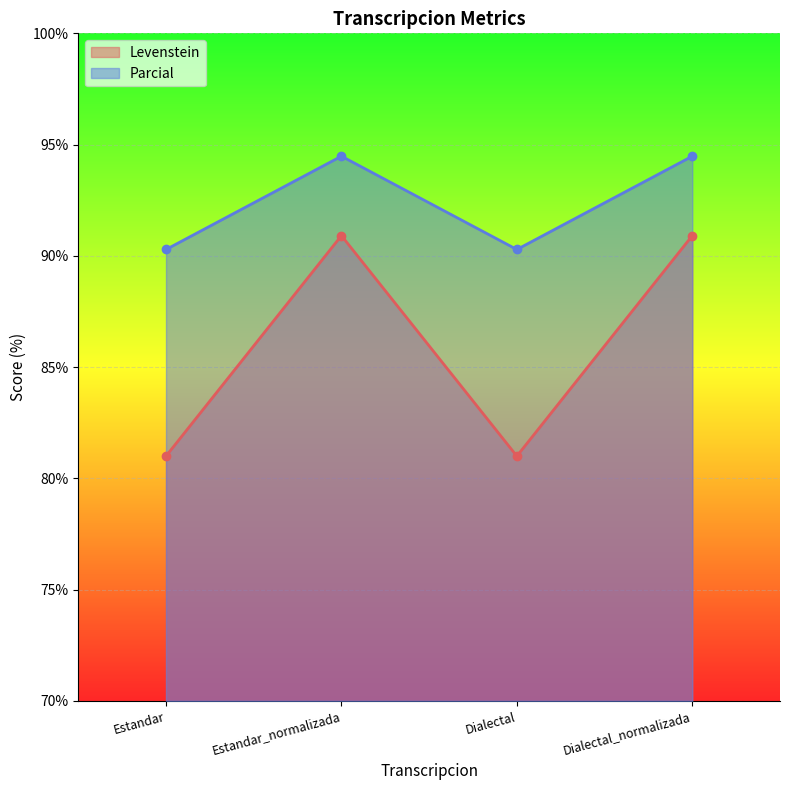

How many values in the Parcial series are below 94?

2